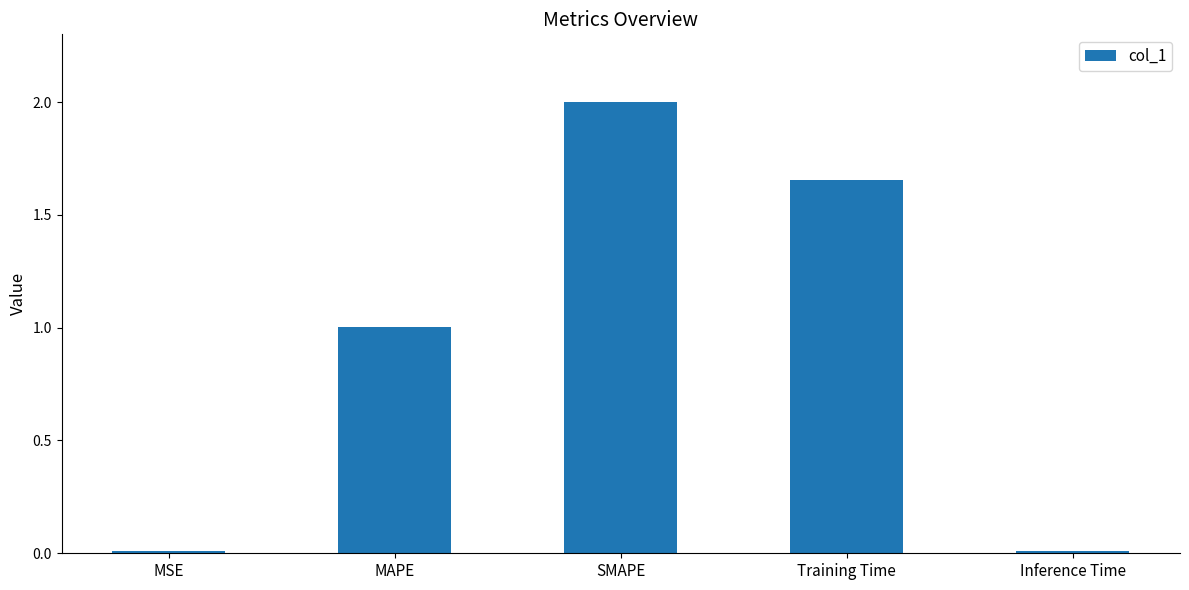

Does the chart contain stacked bars?

No